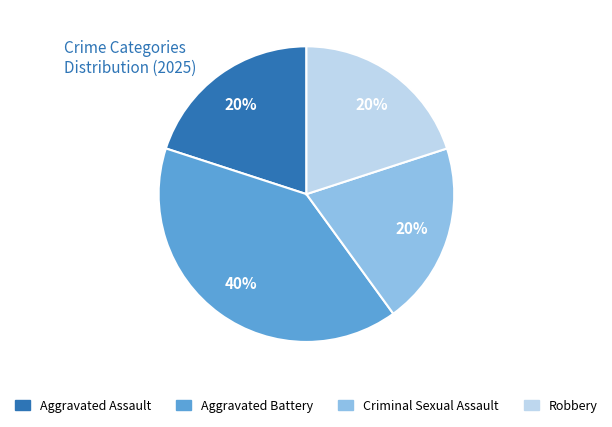

How many slices are in this pie chart?

4